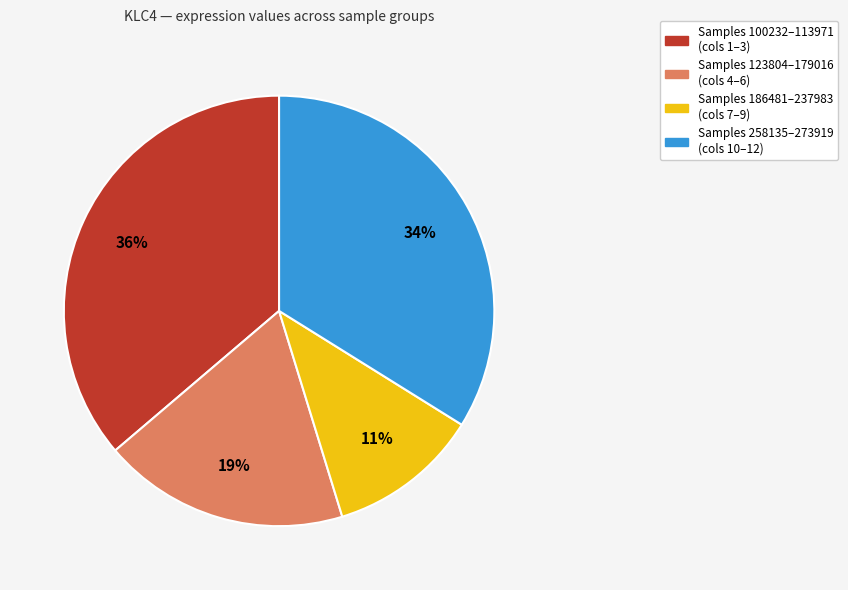

To the nearest percent, what is the average slice percentage?

25%